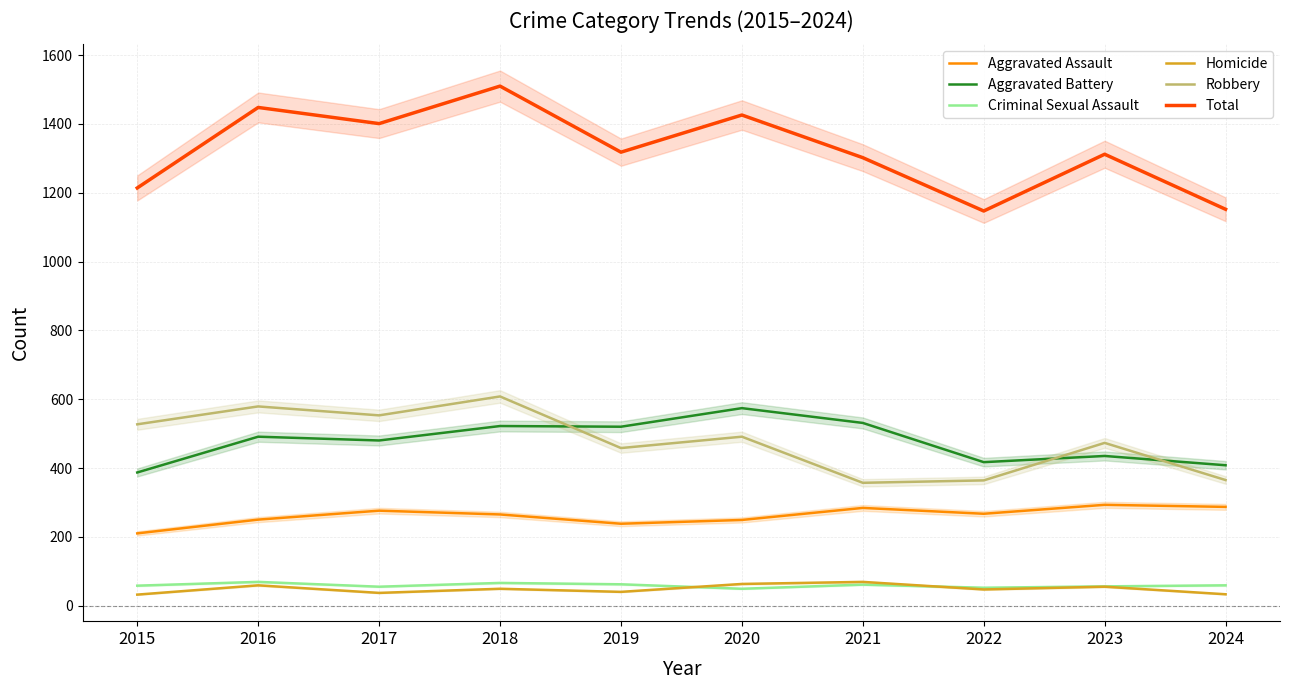

What is the average value of the Aggravated Assault series?

262